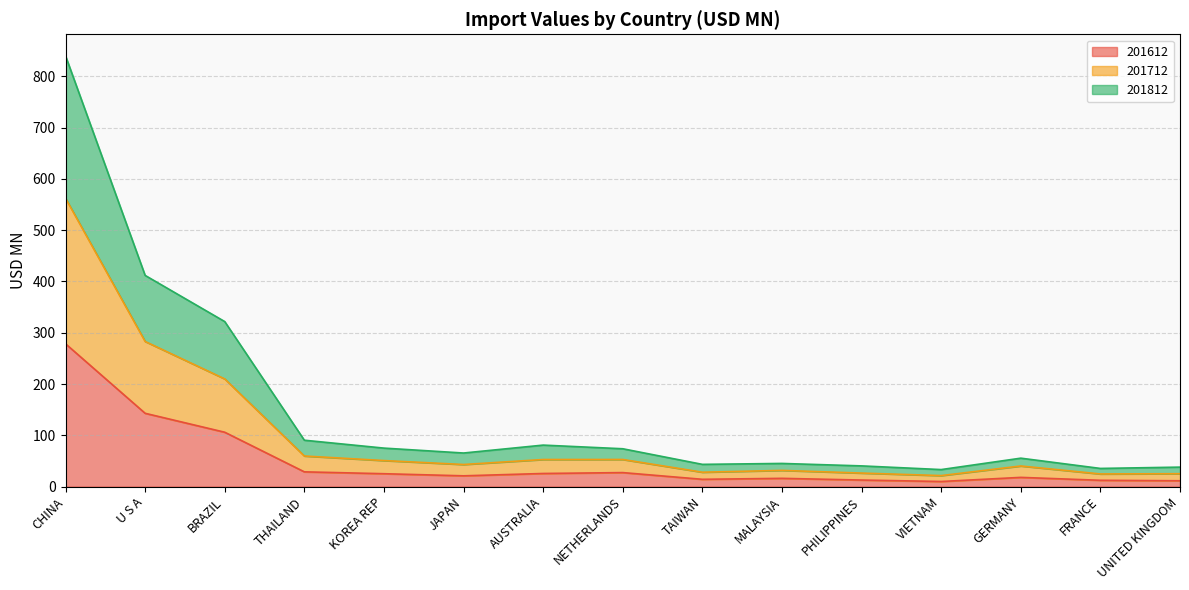

At which category is the sum across all series the highest?

CHINA